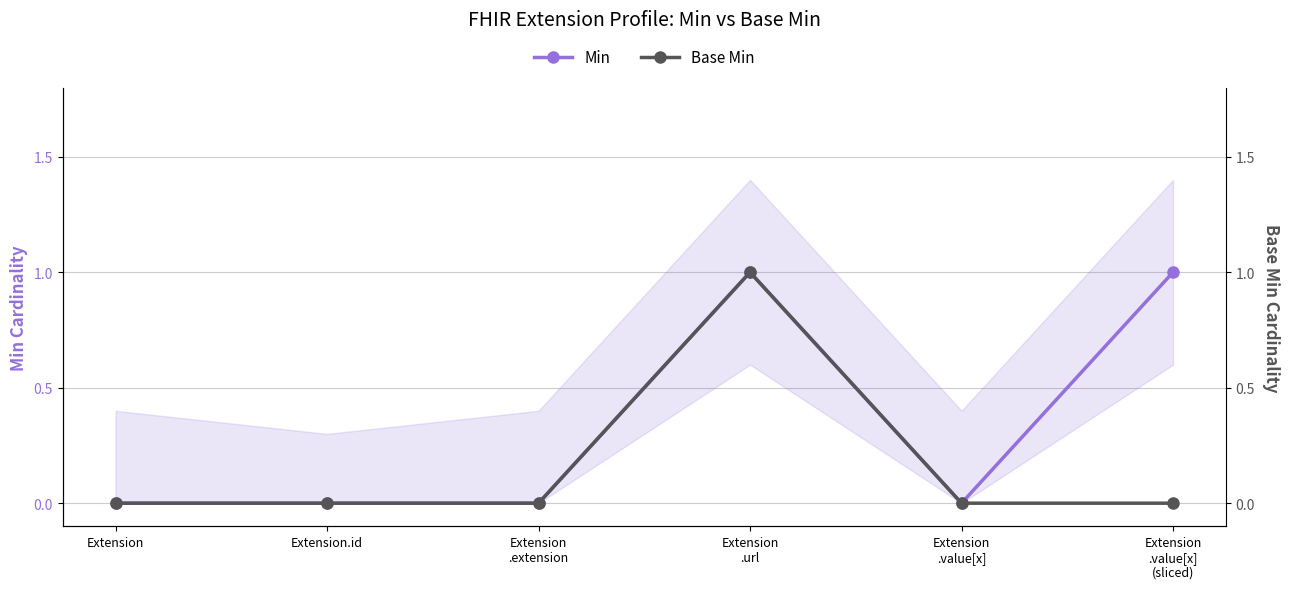

What is the maximum value shown in the chart?

1